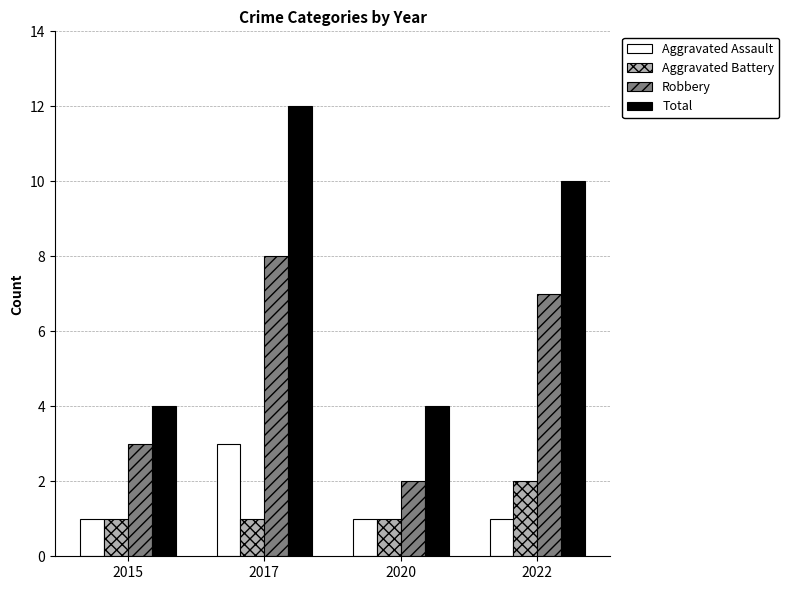

Is the value of Robbery at 2015 greater than the value of Total at 2022?

No